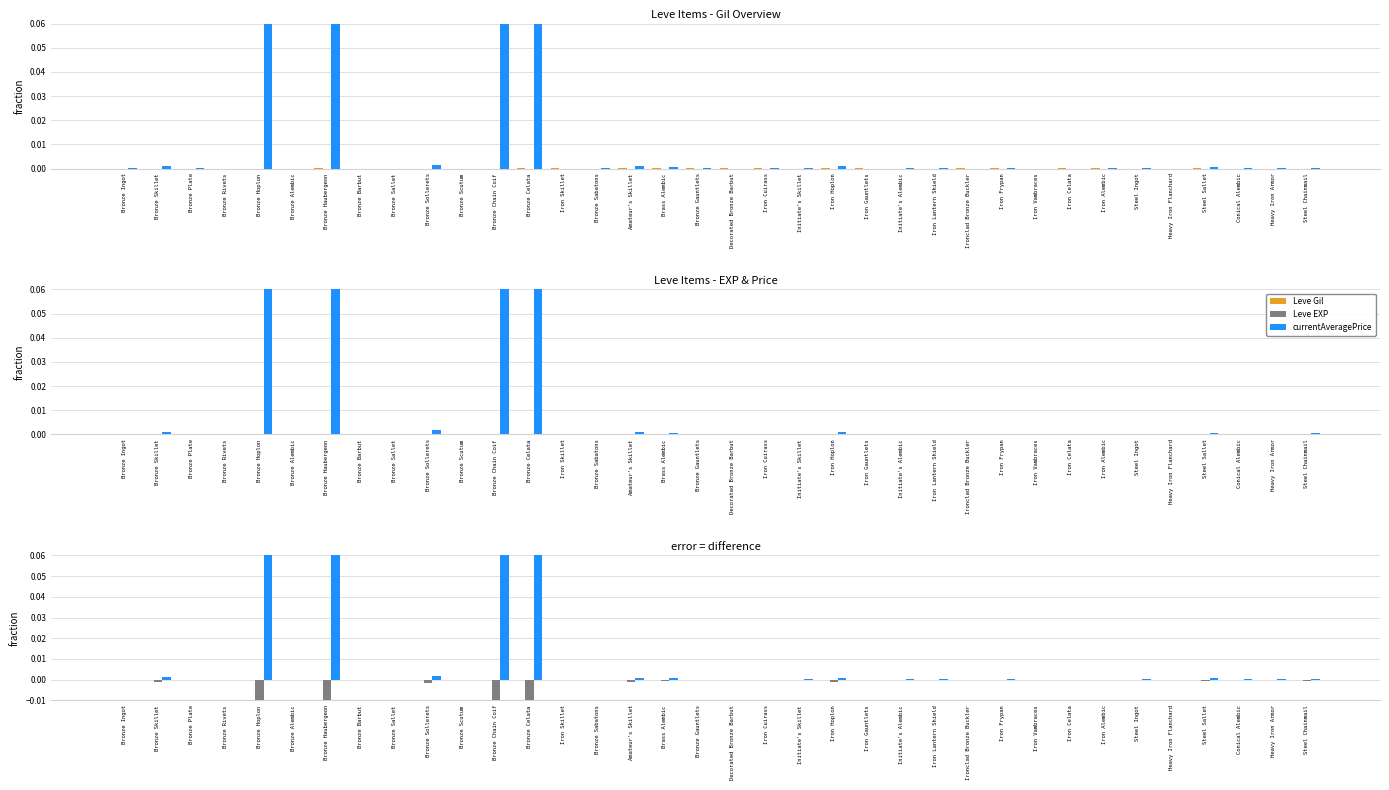

The value of currentAveragePrice at Bronze Ingot is 0.0. True or false?

False